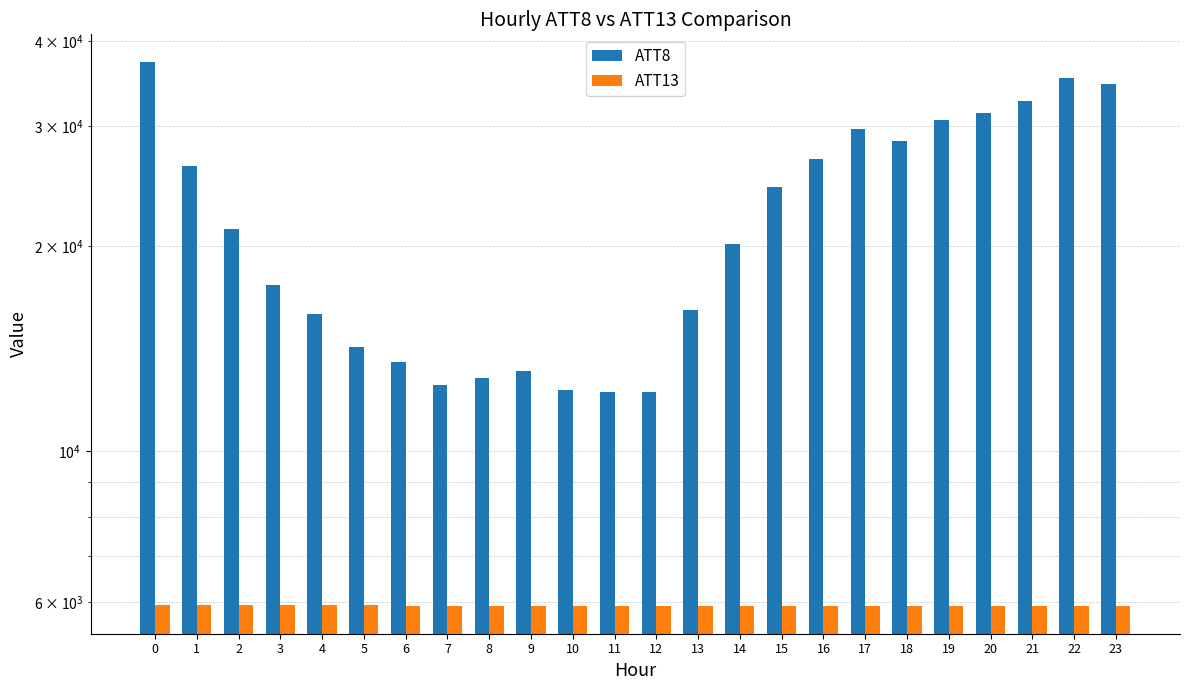

What is the average value of the ATT13 series?

5927.0